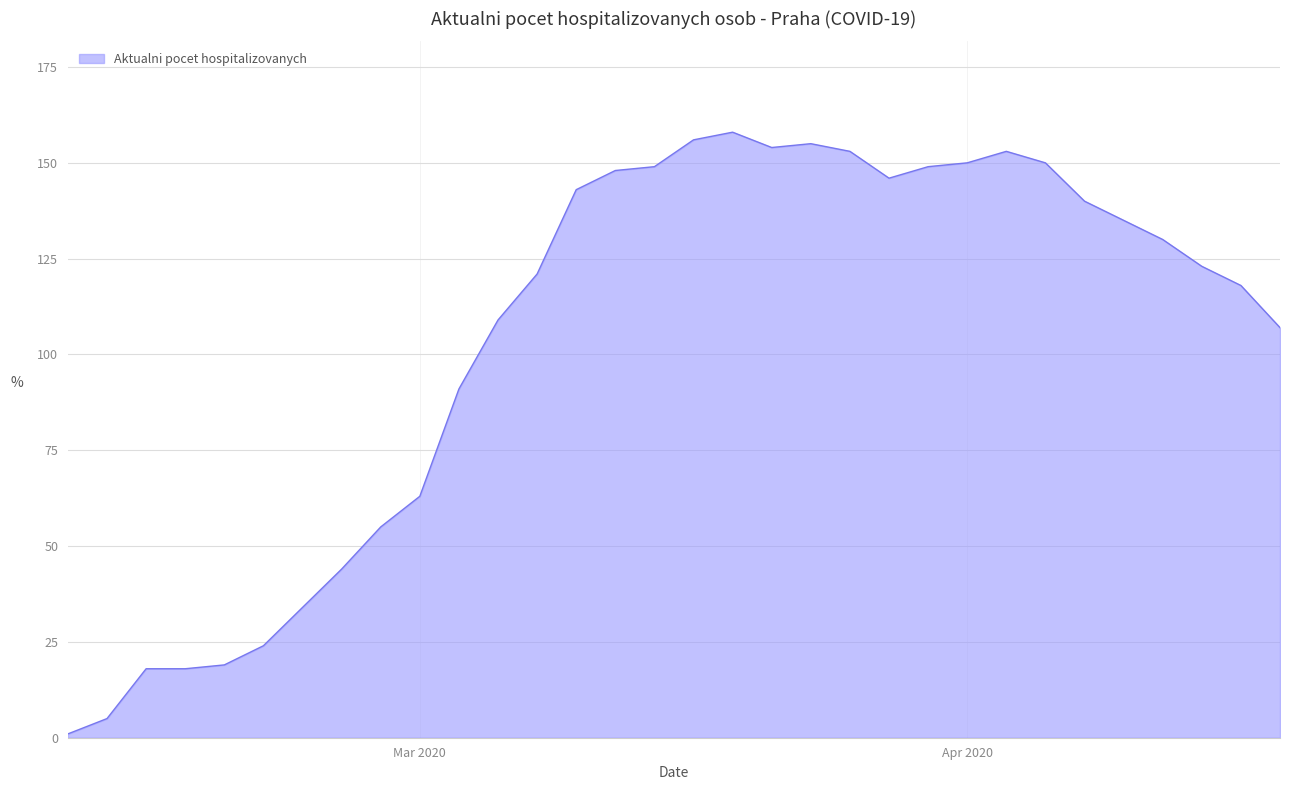

What is the difference between the maximum and second lowest values?

153